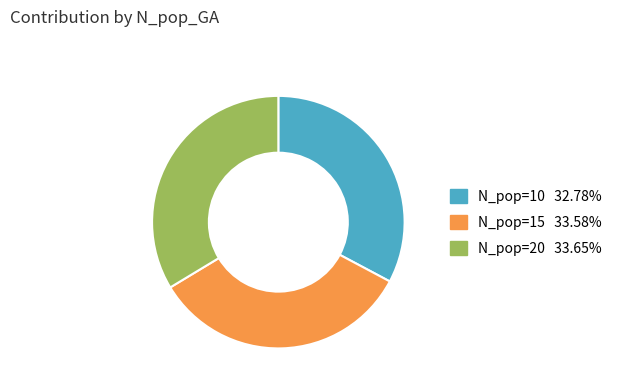

Combined, do N_pop=20 and N_pop=15 account for over 50%?

Yes